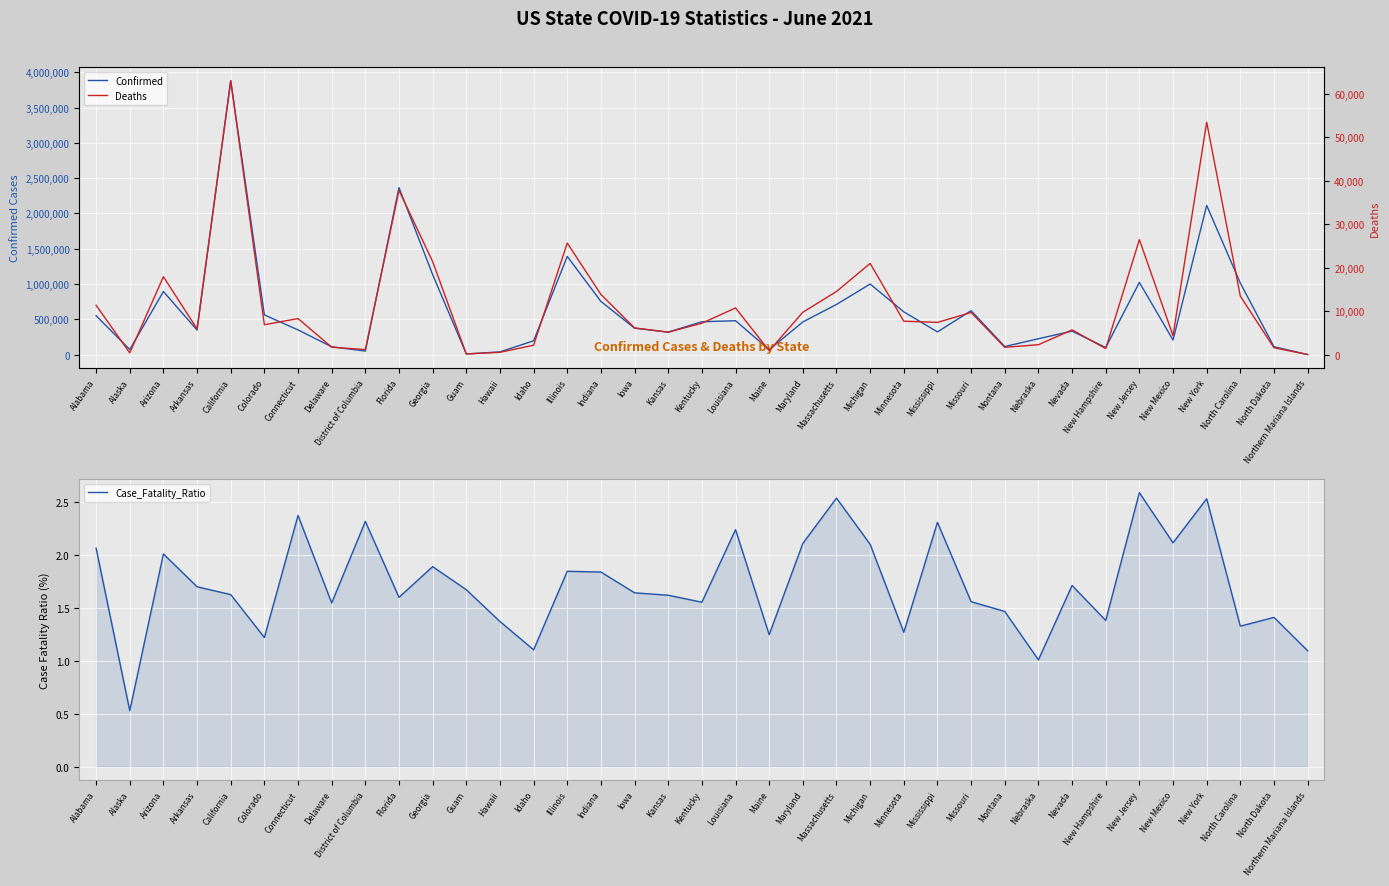

True or false: Case_Fatality_Ratio and Confirmed intersect in this chart.

False